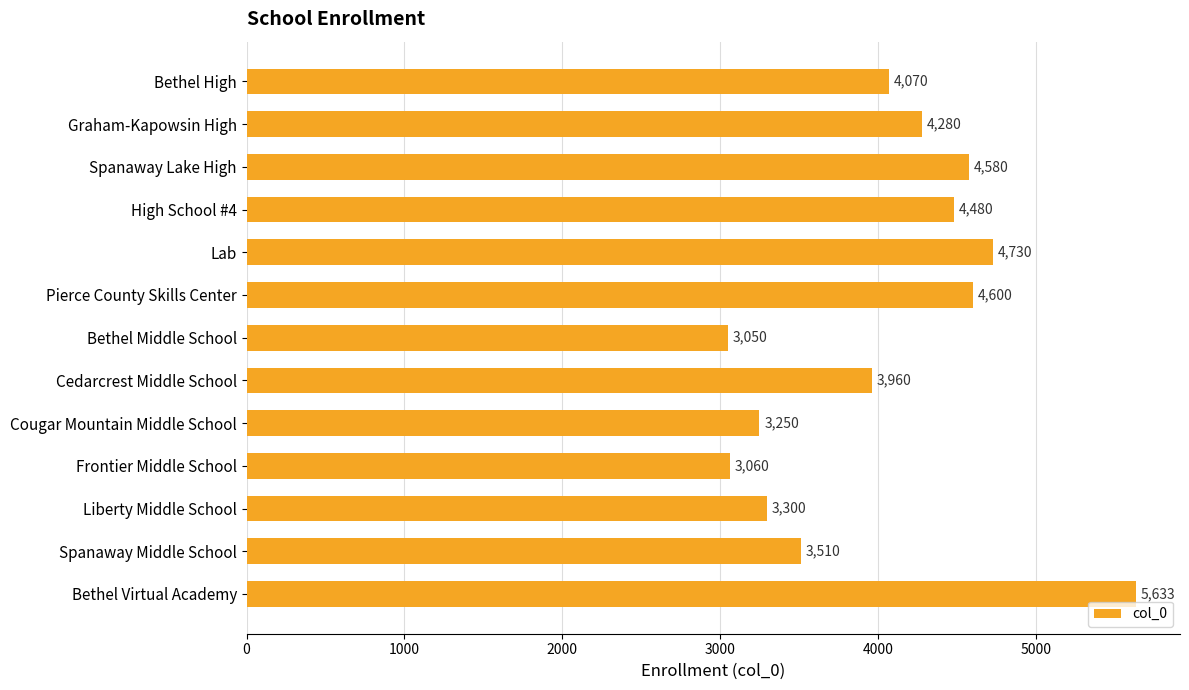

What is the minimum value shown in the chart?

3050